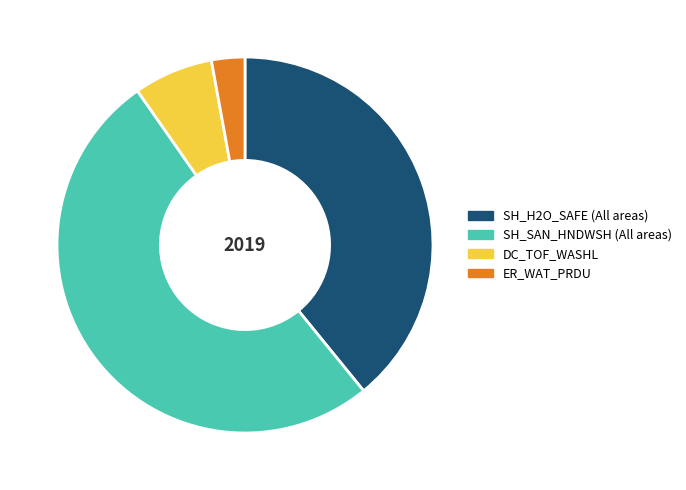

Combined, do ER_WAT_PRDU and DC_TOF_WASHL account for over 50%?

No